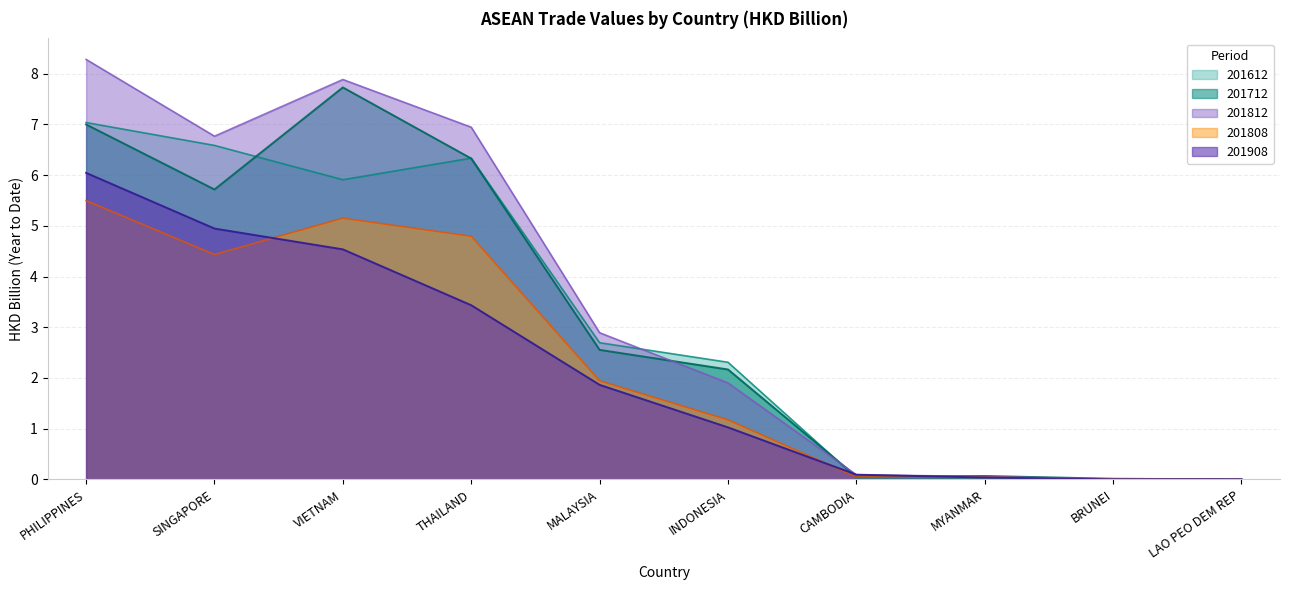

Which series has the largest range (max minus min)?

201812